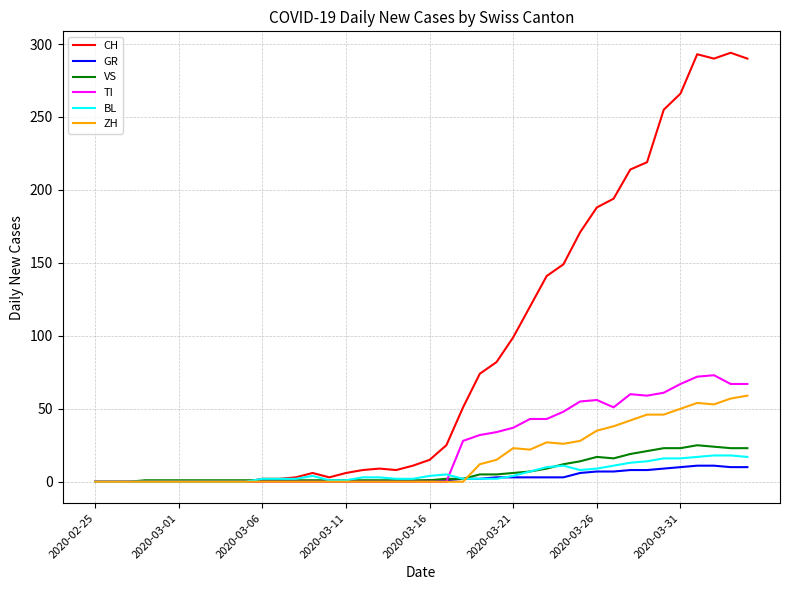

Which series has the widest spread of values?

CH